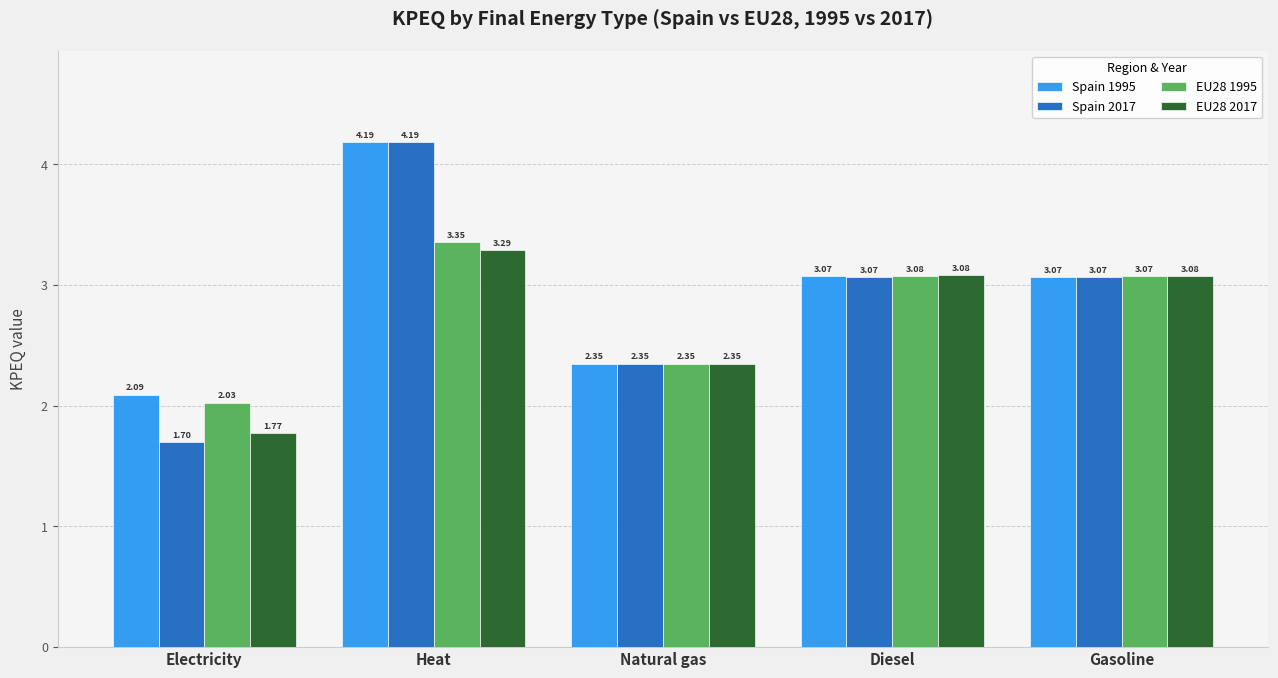

What is the total value across all series at Electricity?

7.6